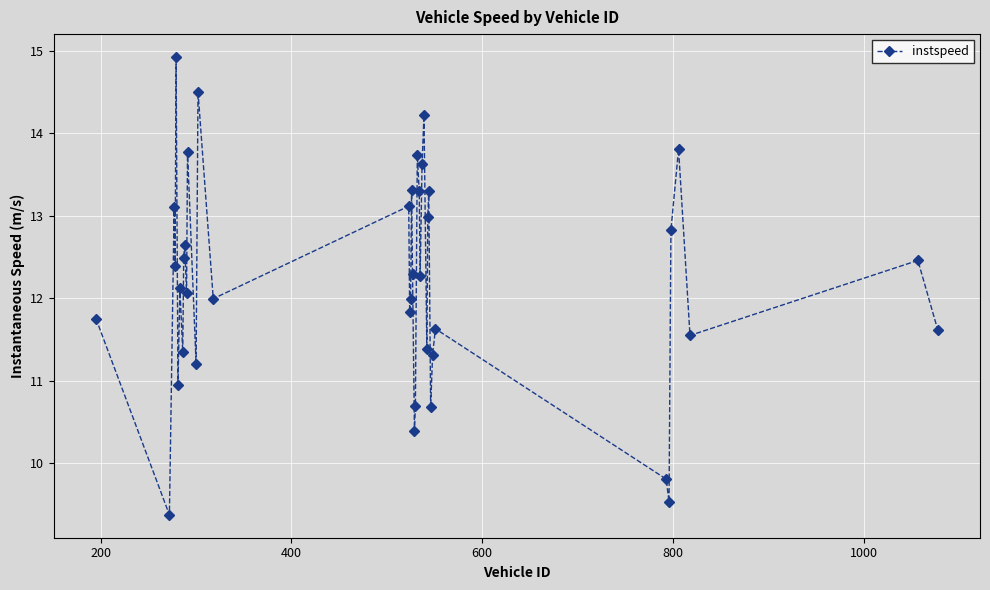

What is the smallest value displayed?

9.4